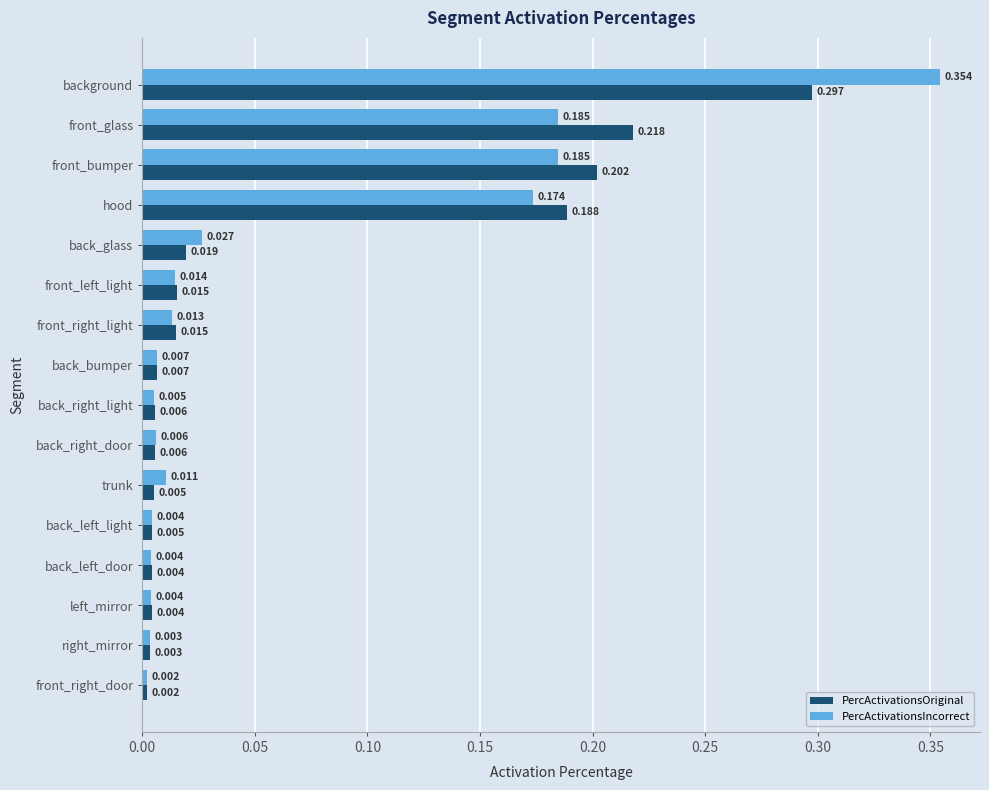

Which series has the largest range (max minus min)?

PercActivationsIncorrect